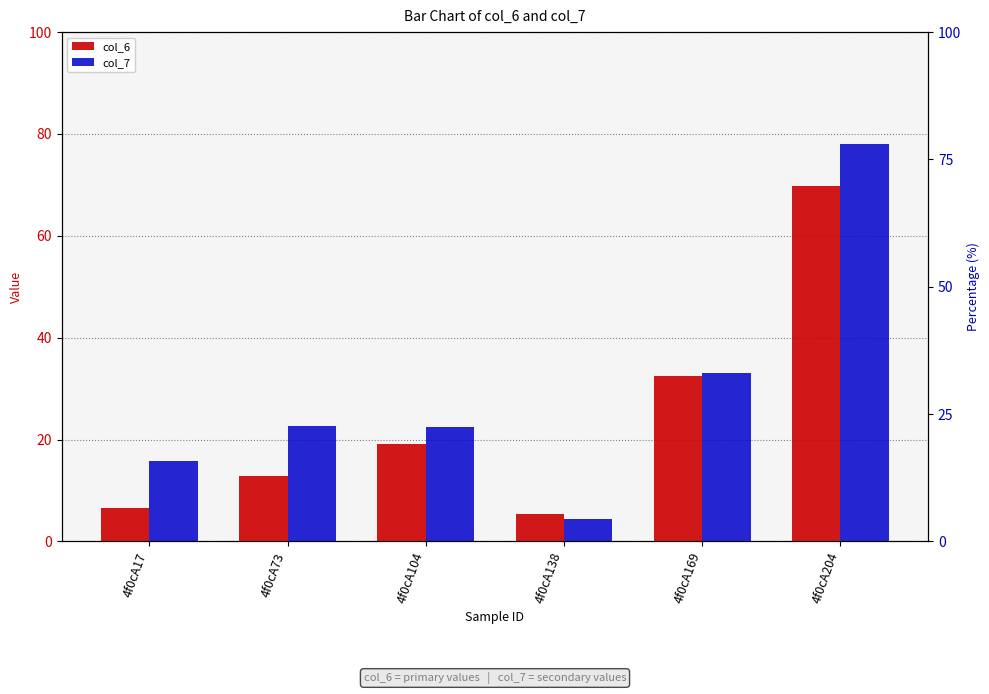

True or false: col_7 has a value of 78.1 at 4f0cA204.

True